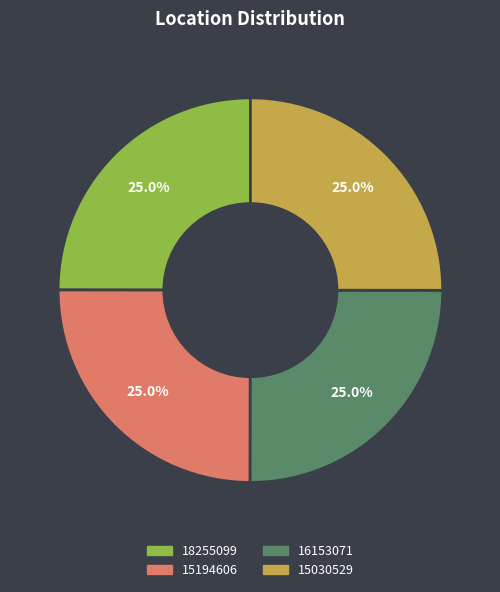

Is 15030529 the majority of the pie?

No